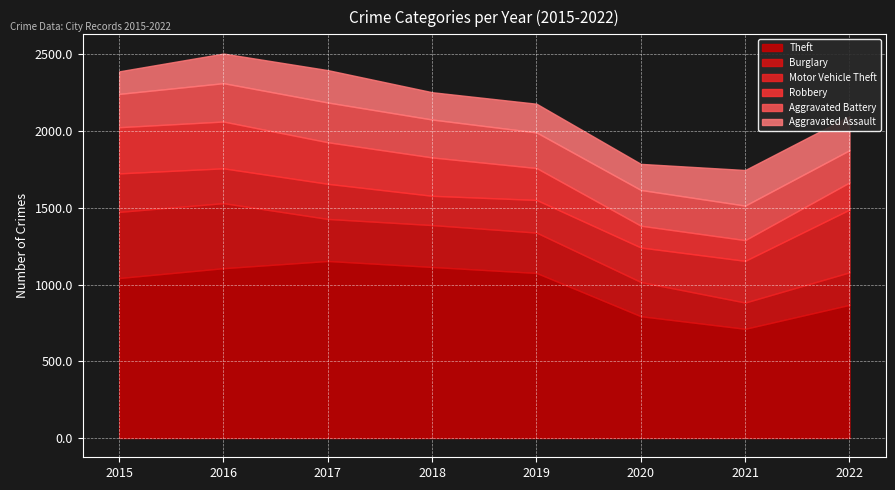

How many times do Aggravated Assault and Aggravated Battery cross each other?

1